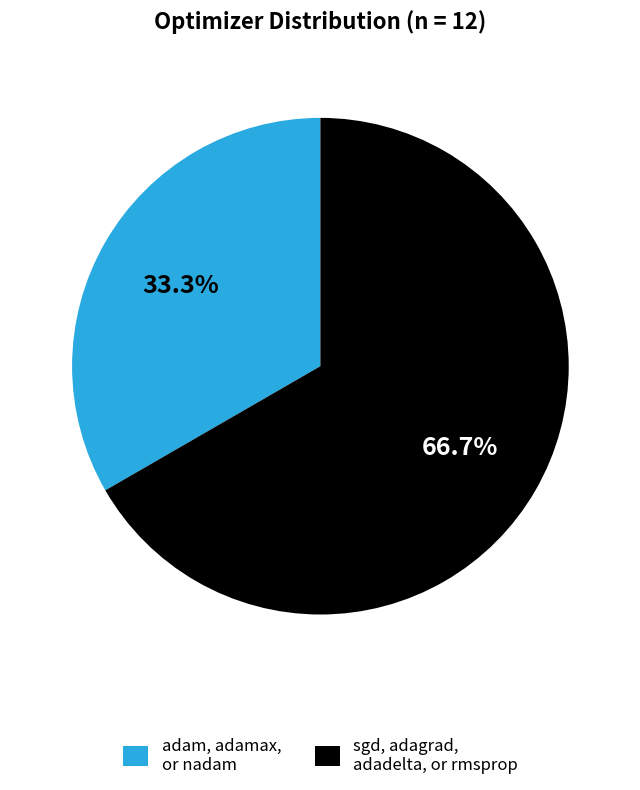

What percentage do sgd, adagrad, adadelta, or rmsprop and adam, adamax, or nadam together represent?

100.0%